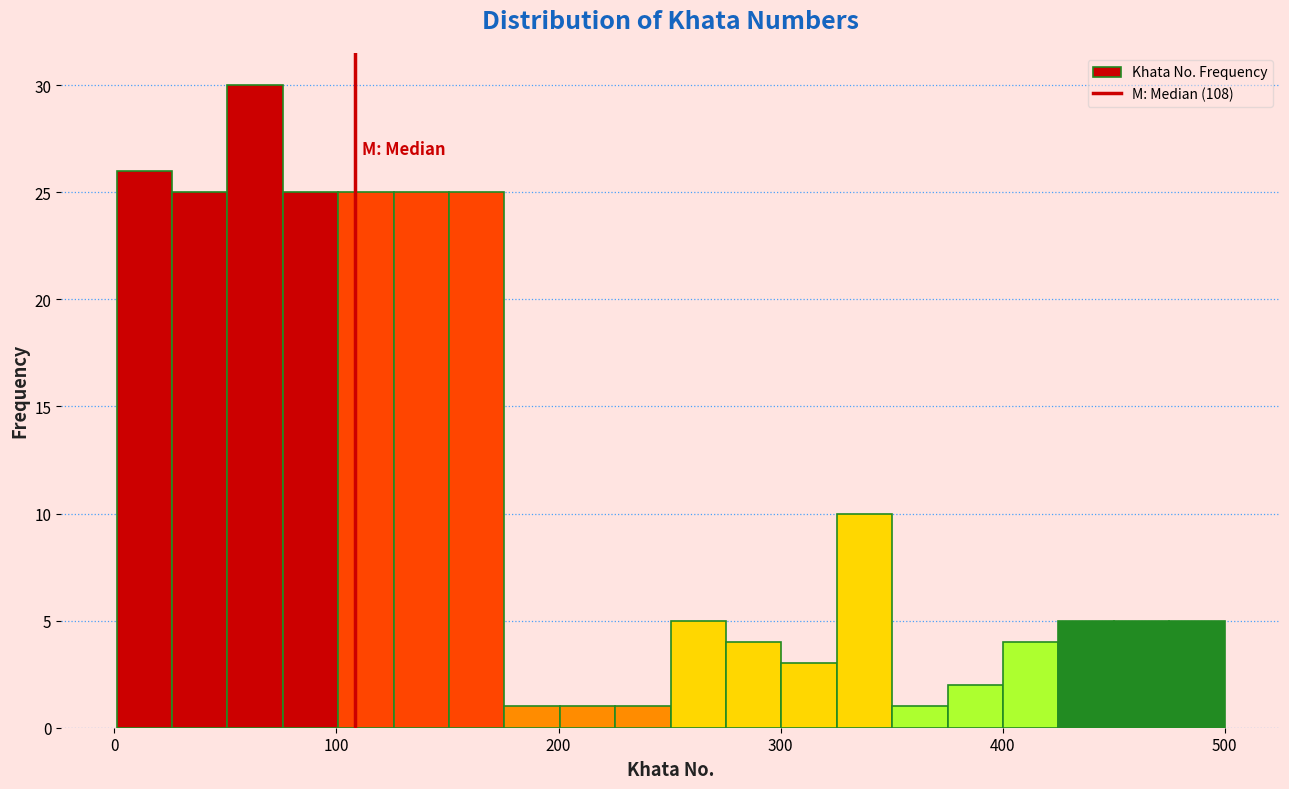

Read against the x-axis, roughly where is the centre of the tallest bar?

60